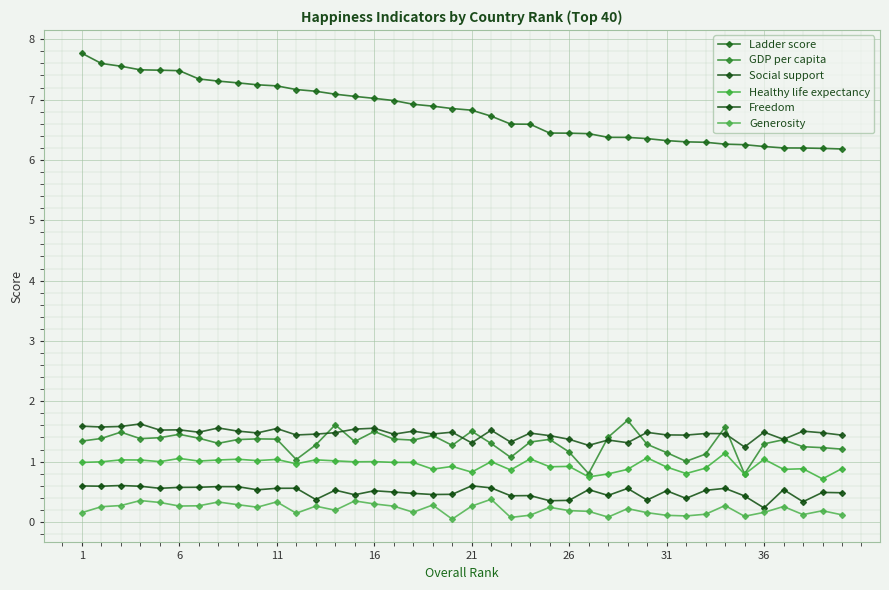

What are all the series names shown in the legend?

Ladder score, GDP per capita, Social support, Healthy life expectancy, Freedom, Generosity